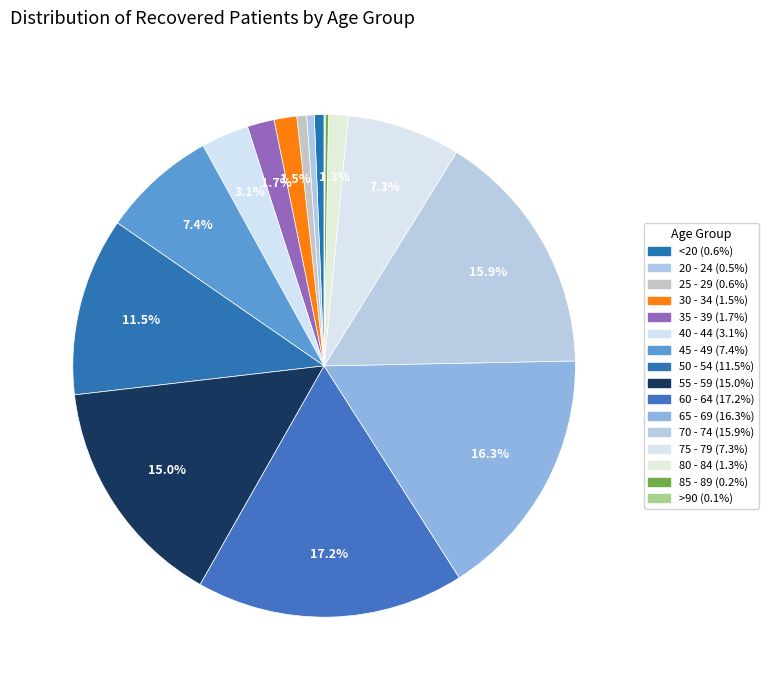

Do 55 - 59 and 70 - 74 together represent more than half of the pie?

No